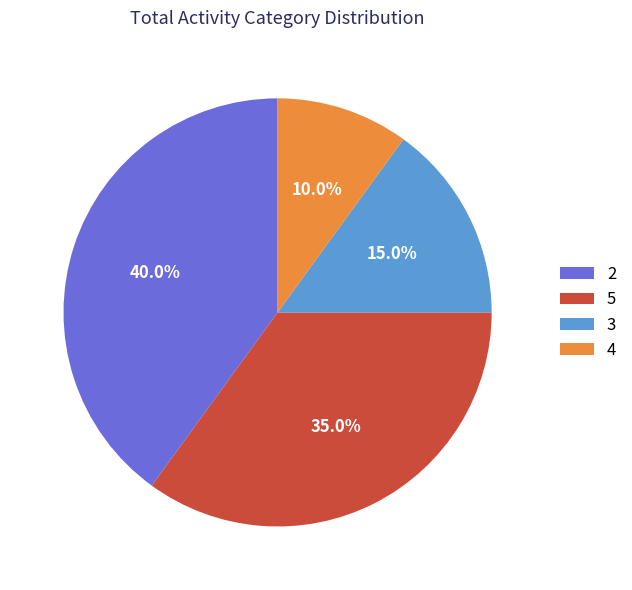

The 3 slice represents 24% of the pie. True or false?

False